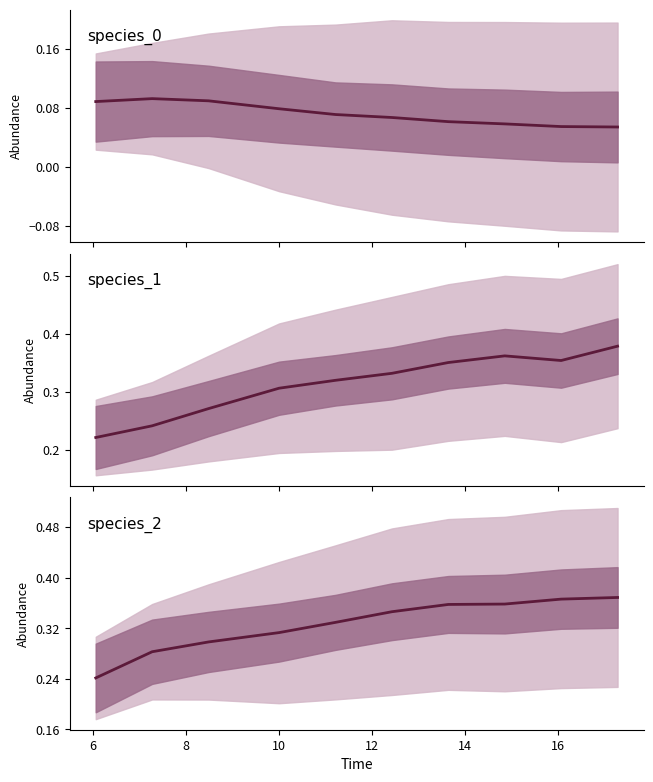

What is the difference between the maximum and minimum values in the species_2 series?

0.1